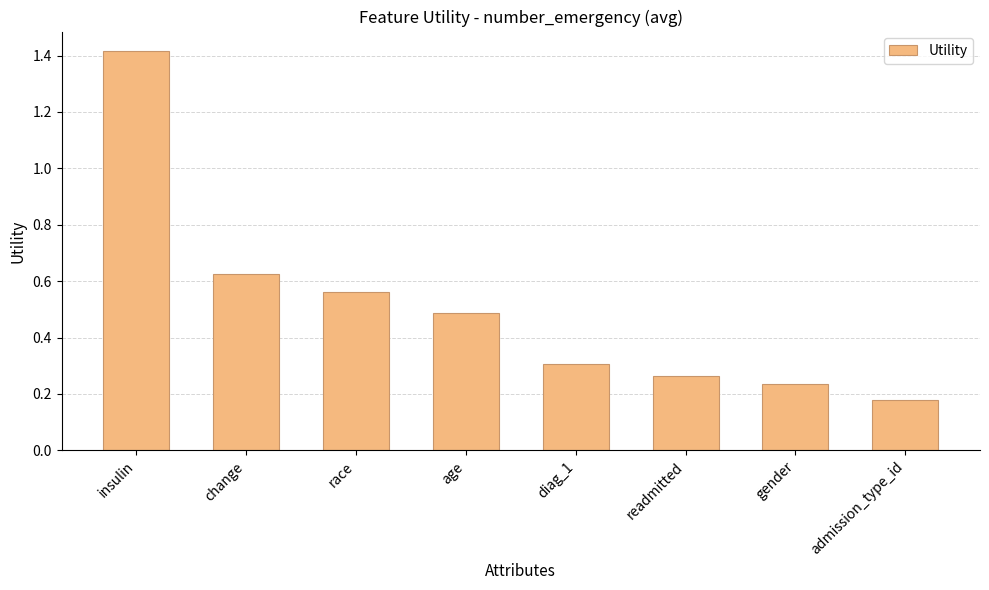

What is the maximum value shown in the chart?

1.4